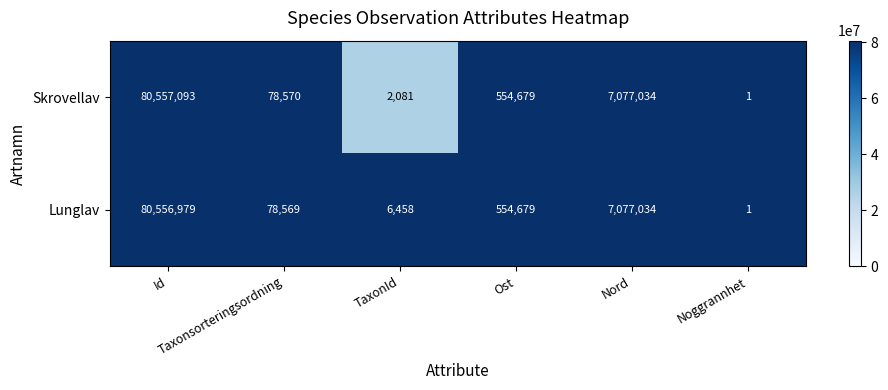

Which series has the largest range (max minus min)?

Skrovellav